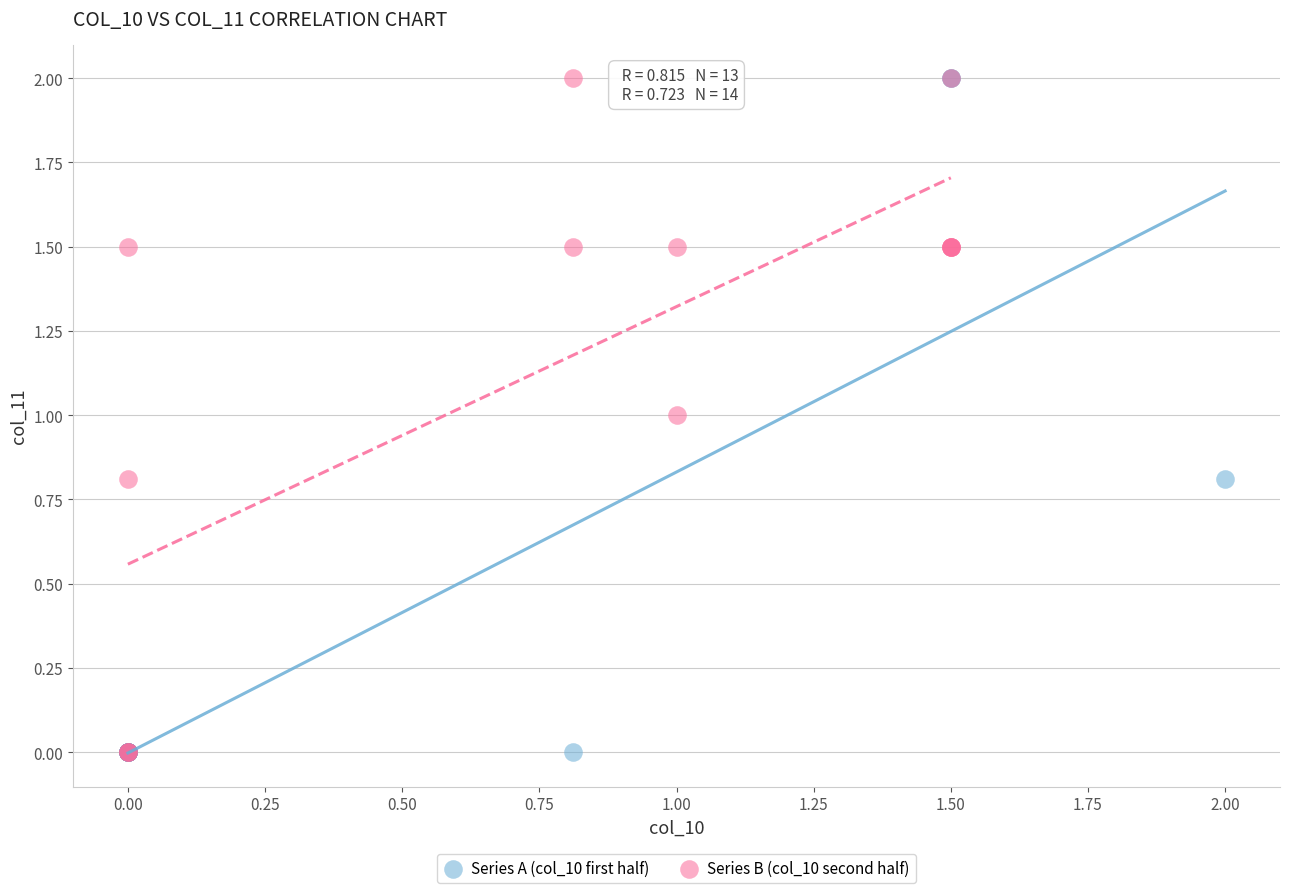

What are all the series names shown in the legend?

Series A (col_10 first half), Series B (col_10 second half)